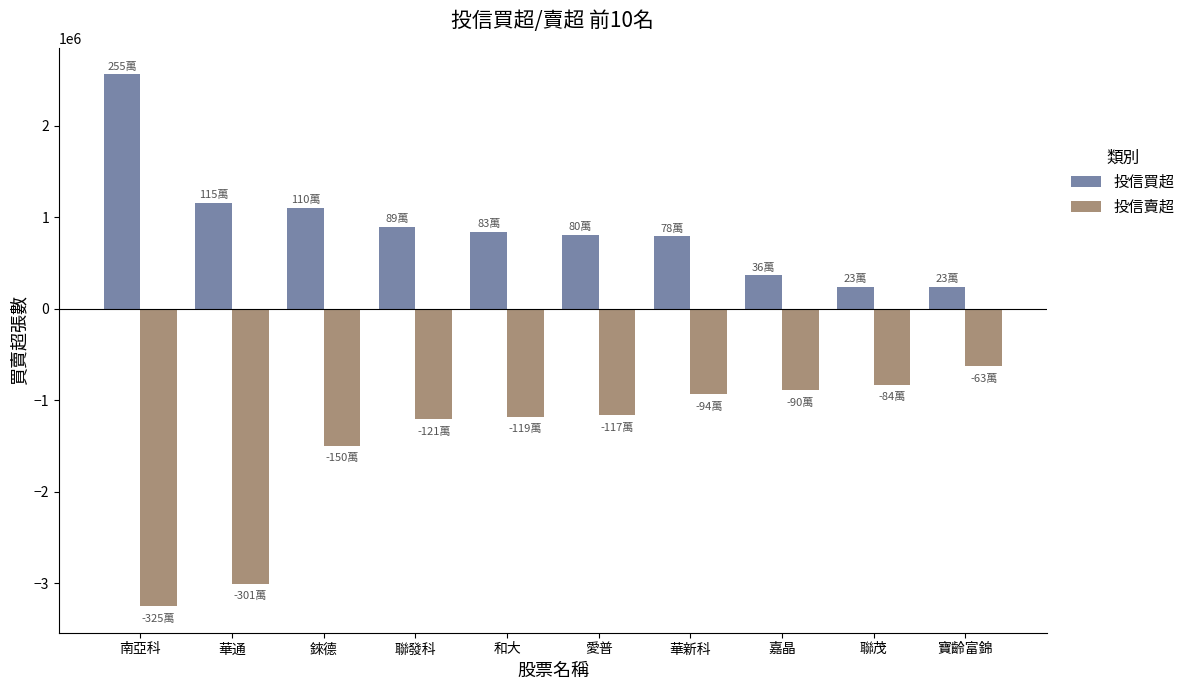

What is the value of the 投信買超 bar at the 10th from the left?

237000